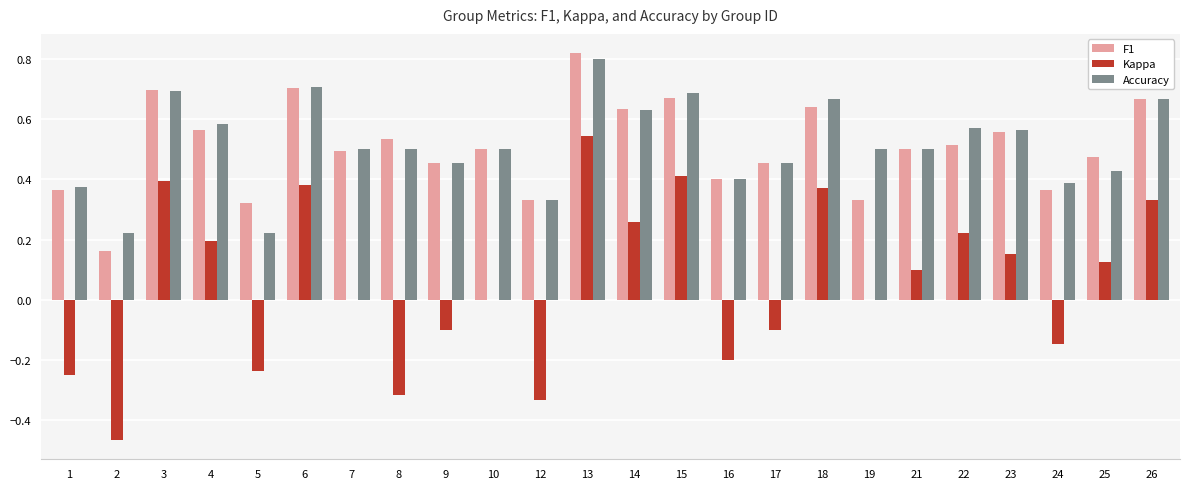

What is the sum of the F1 values at 26 and 7?

1.2